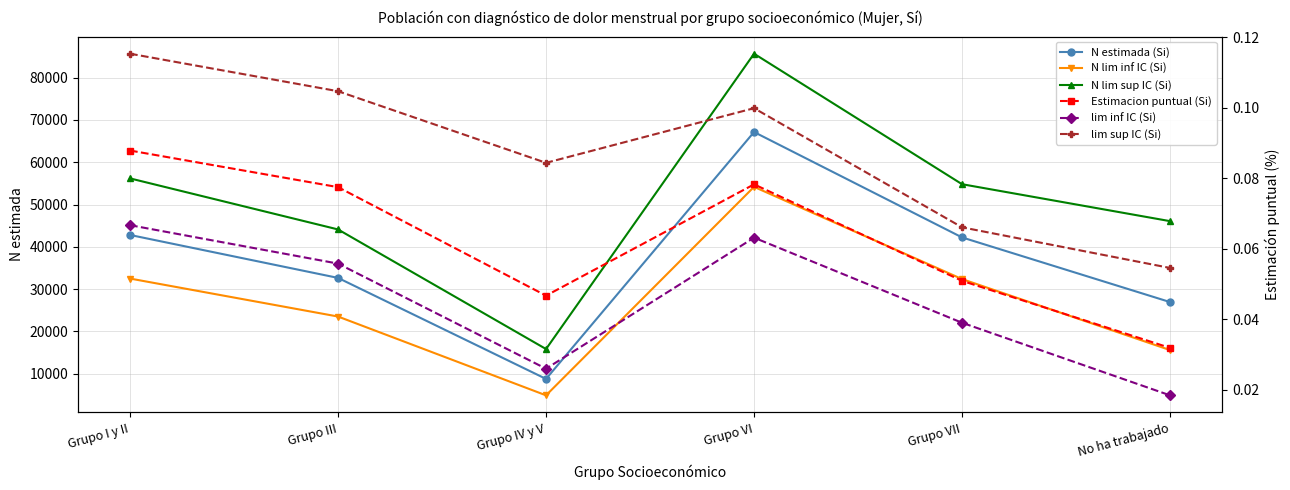

In N lim sup IC (Si), how many points are lower than both neighbors (excluding endpoints)?

1